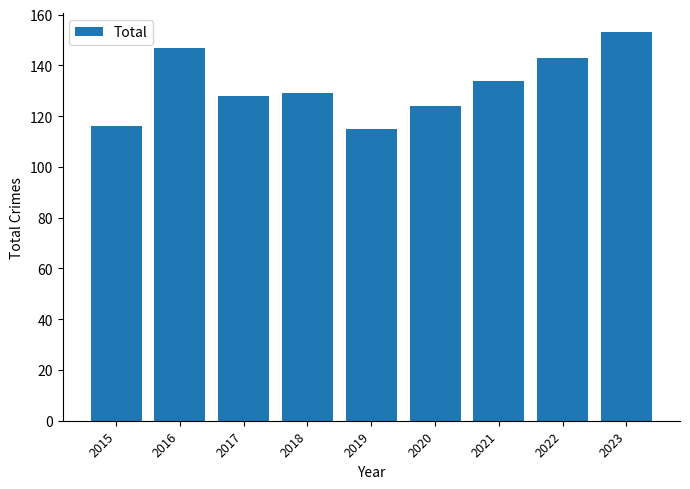

Reading left to right, what are all the values shown in this chart?

2015=116	2016=147	2017=128	2018=129	2019=115	2020=124	2021=134	2022=143	2023=153